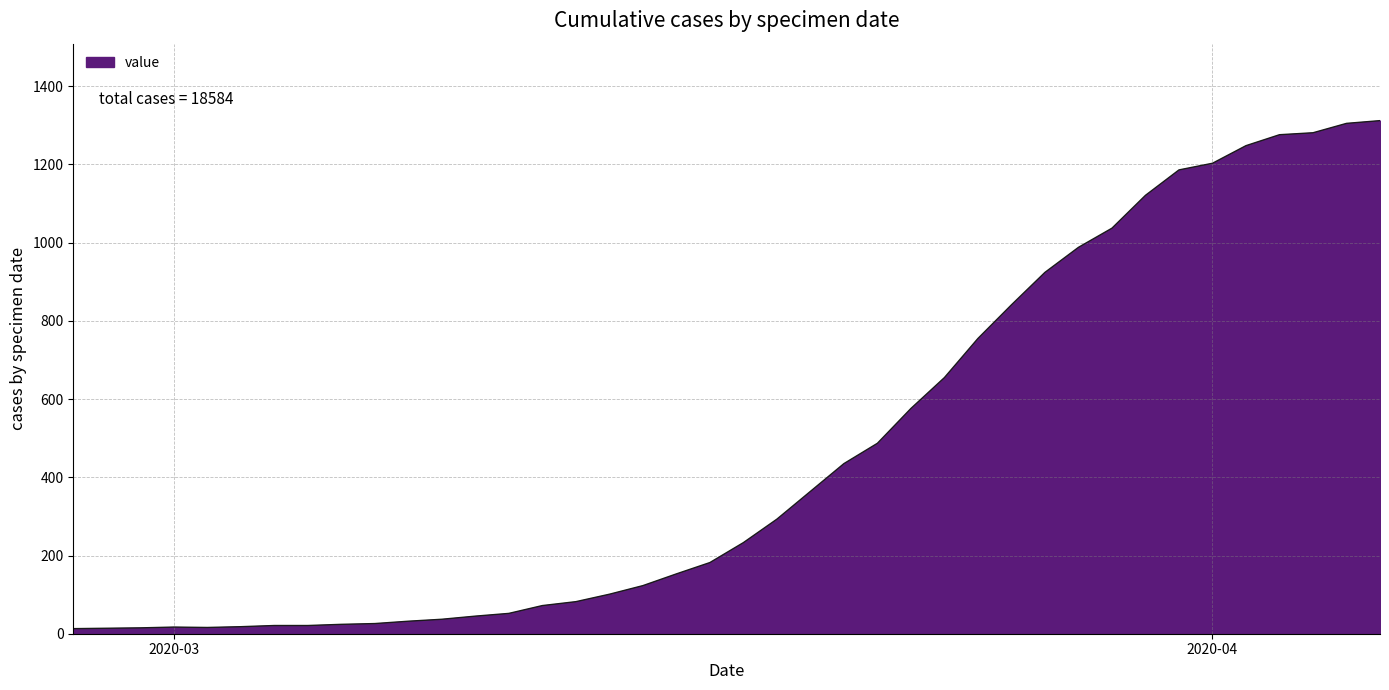

What is the maximum value shown in the chart?

1312